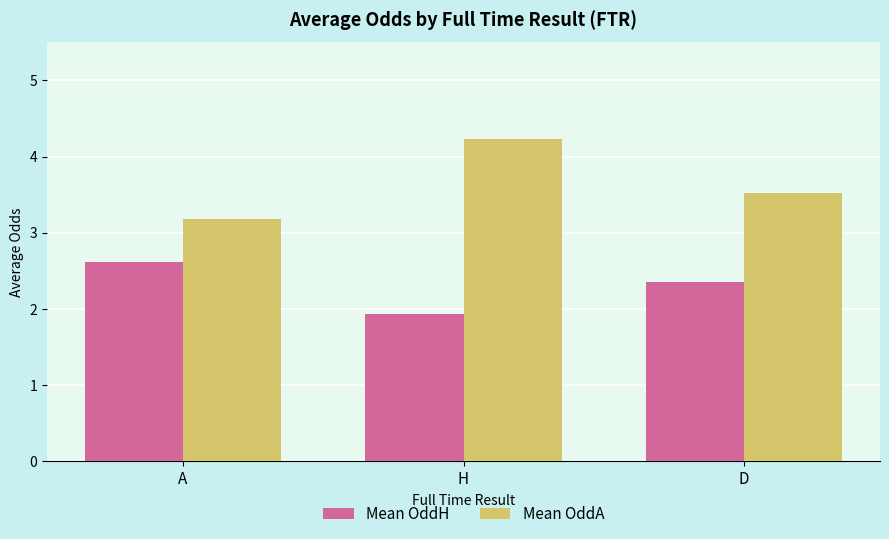

What is the value of the Mean OddA bar at the 1st from the left?

3.2